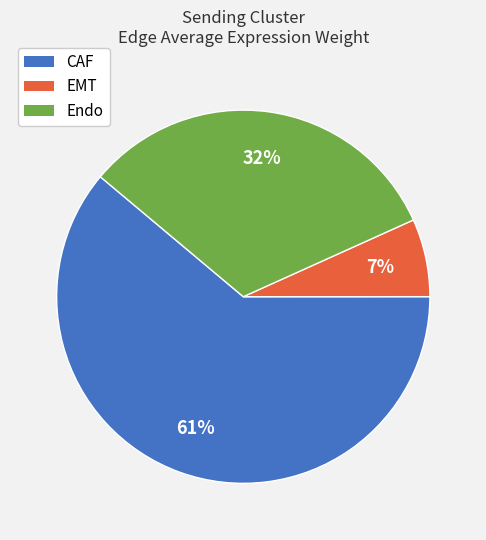

Is there a majority slice in this chart?

Yes